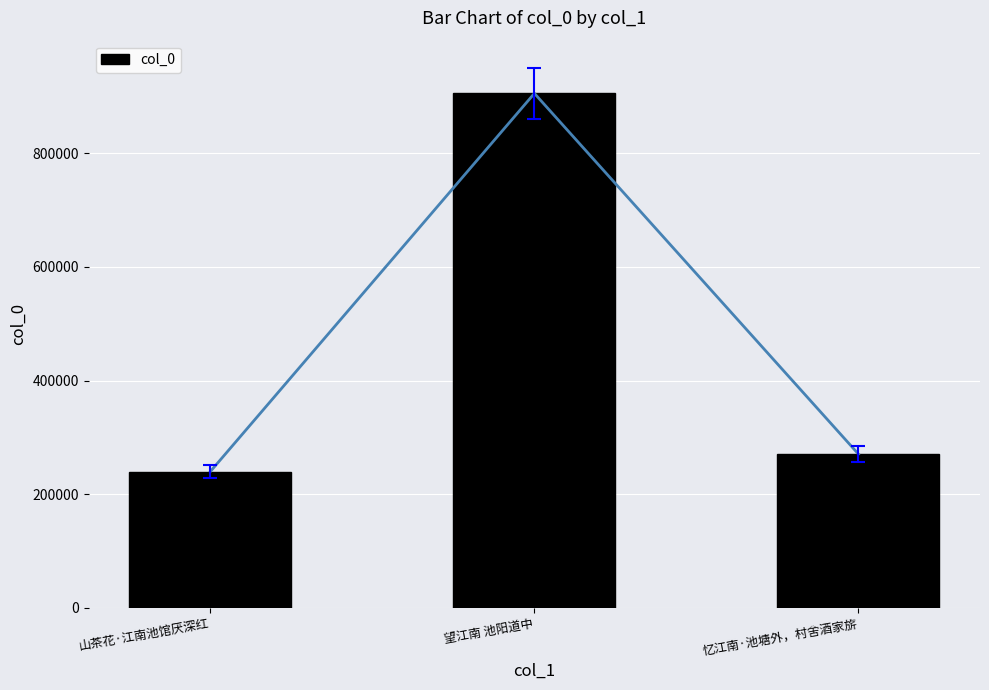

True or false: the data shows 126220 at 山茶花·江南池馆厌深红.

False